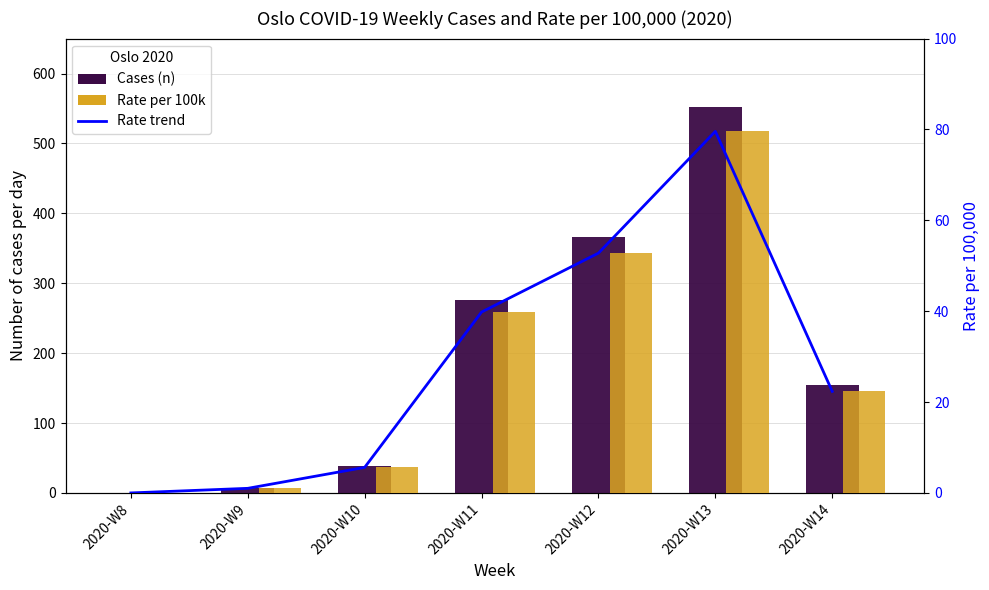

What is the approximate value of Rate per 100,000 (yellow) at 2020-W11?

39.8